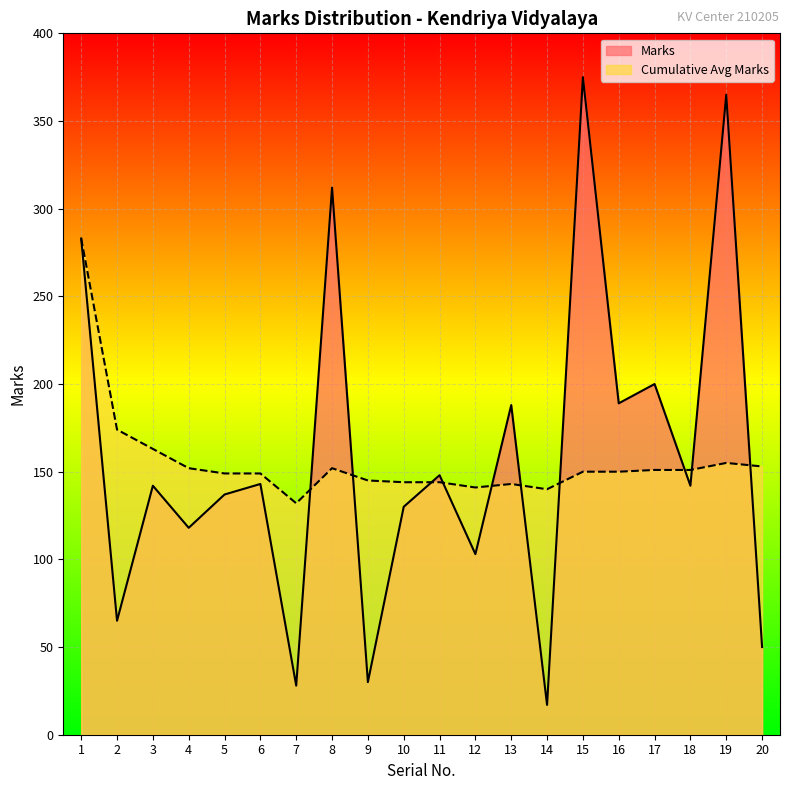

The value of Cumulative Avg Marks at 13 is 143. True or false?

True